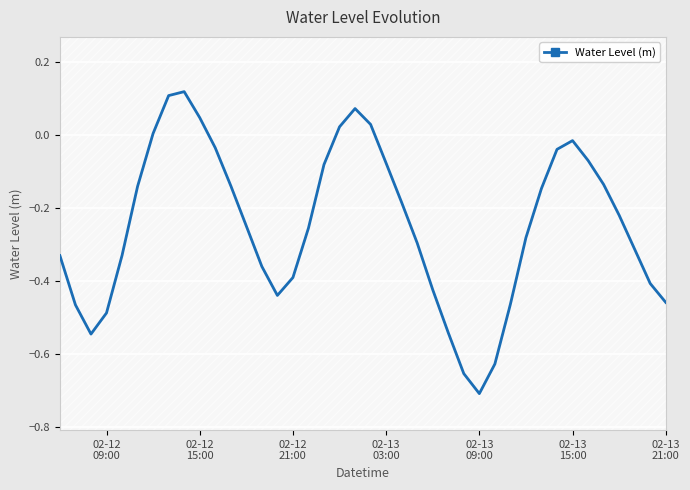

True or false: the data shows -0.1 at 34.

False